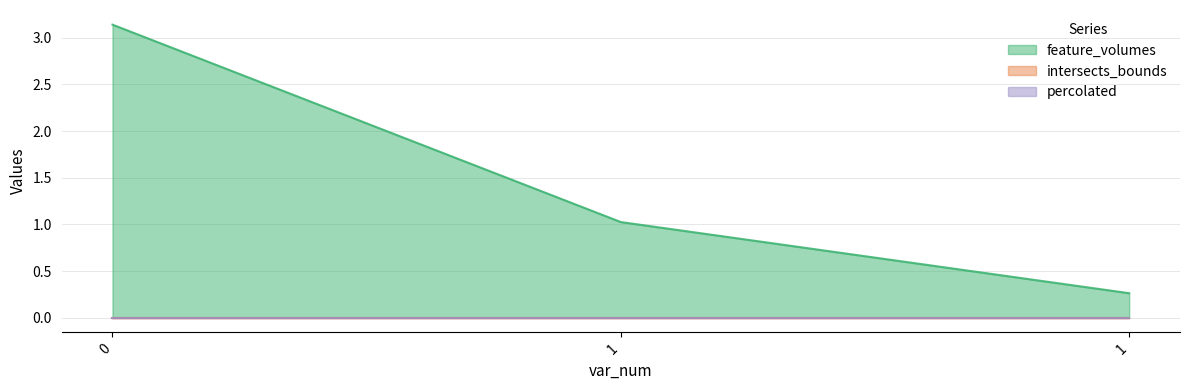

At which label does feature_volumes reach its minimum?

1